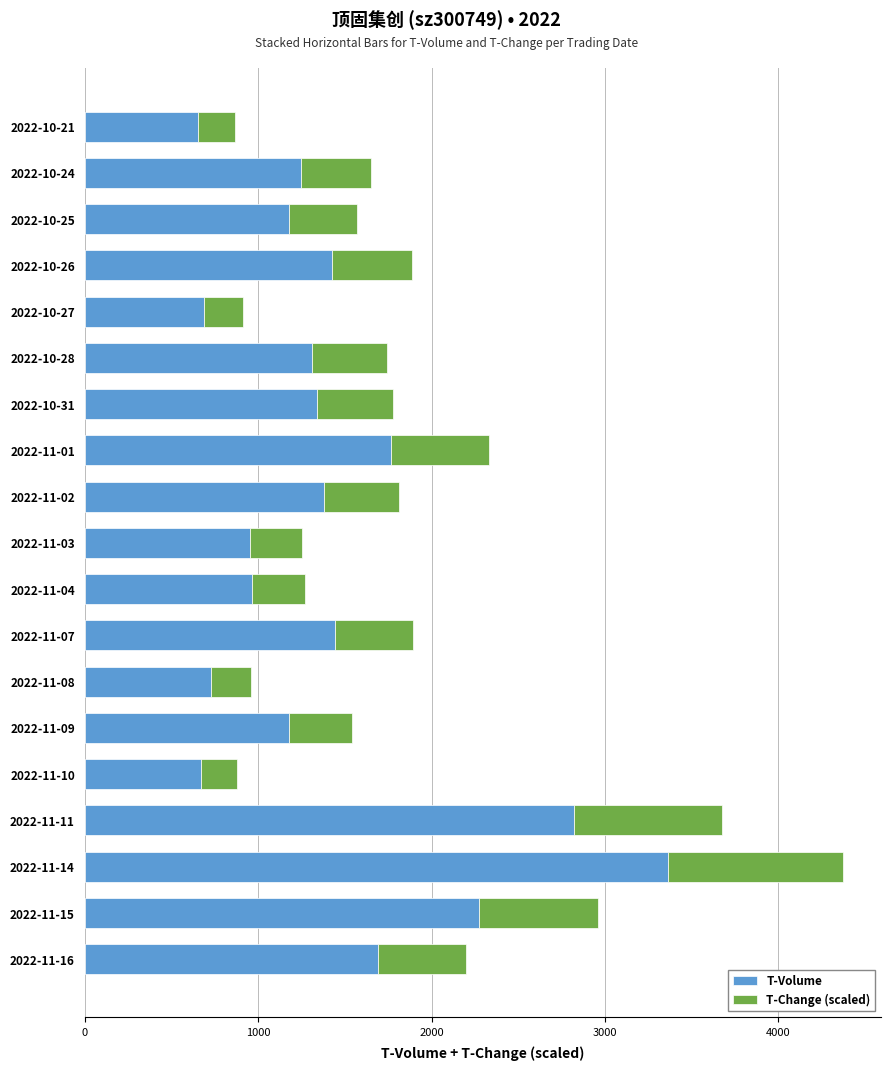

What is the total value across all series at 2022-10-21?

866.7